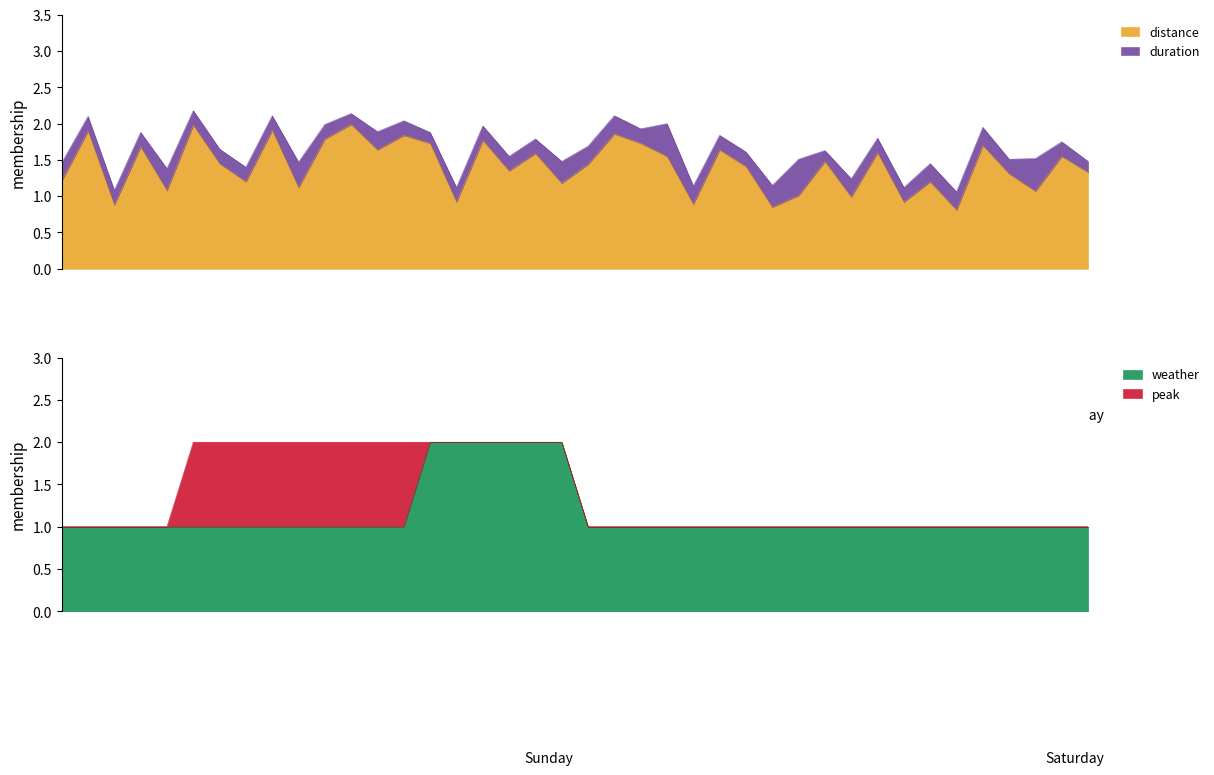

Reading left to right, extract all data points from this chart.

distance: 0=1.2	1=1.9	2=0.9	3=1.7	4=1.1	5=2.0	6=1.4	7=1.2	8=1.9	9=1.1	10=1.8	11=2.0	12=1.6	13=1.8	14=1.7	15=0.9	16=1.8	17=1.4	18=1.6	19=1.2	20=1.4	21=1.9	22=1.7	23=1.6	24=0.9	25=1.6	26=1.4	27=0.8	28=1.0	29=1.5	30=1.0	31=1.6	32=0.9	33=1.2	34=0.8	35=1.7	36=1.3	37=1.1	38=1.6	39=1.3
weather: 0=1.0	1=1.0	2=1.0	3=1.0	4=1.0	5=1.0	6=1.0	7=1.0	8=1.0	9=1.0	10=1.0	11=1.0	12=1.0	13=1.0	14=2.0	15=2.0	16=2.0	17=2.0	18=2.0	19=2.0	20=1.0	21=1.0	22=1.0	23=1.0	24=1.0	25=1.0	26=1.0	27=1.0	28=1.0	29=1.0	30=1.0	31=1.0	32=1.0	33=1.0	34=1.0	35=1.0	36=1.0	37=1.0	38=1.0	39=1.0